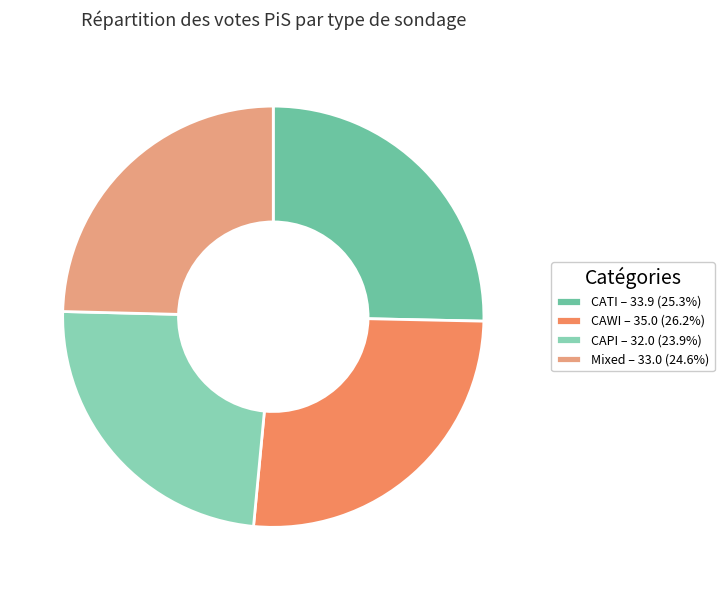

How many slices are in this pie chart?

4